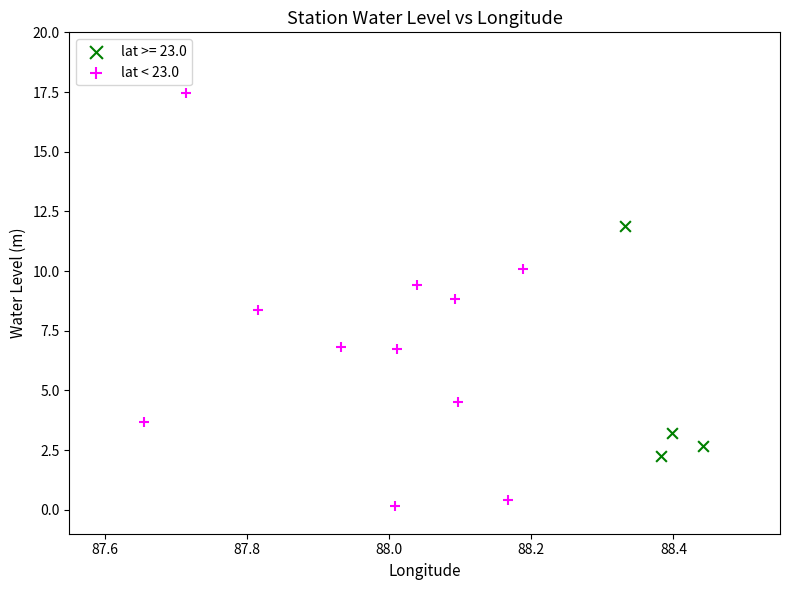

Which series has the largest Y range (max minus min)?

lat < 23.0